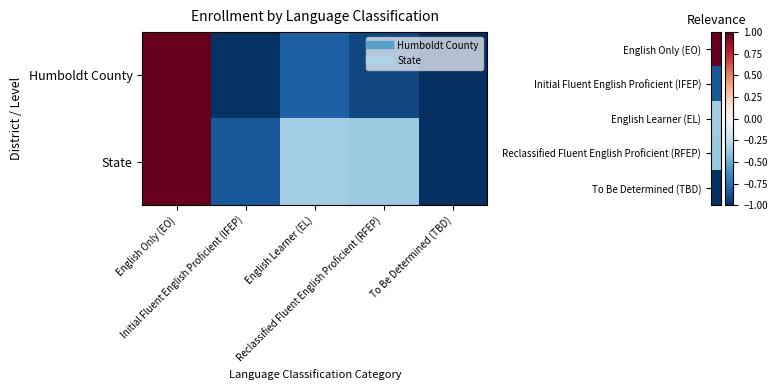

At Initial Fluent English Proficient (IFEP), list the series in order from smallest to largest.

Humboldt County, State